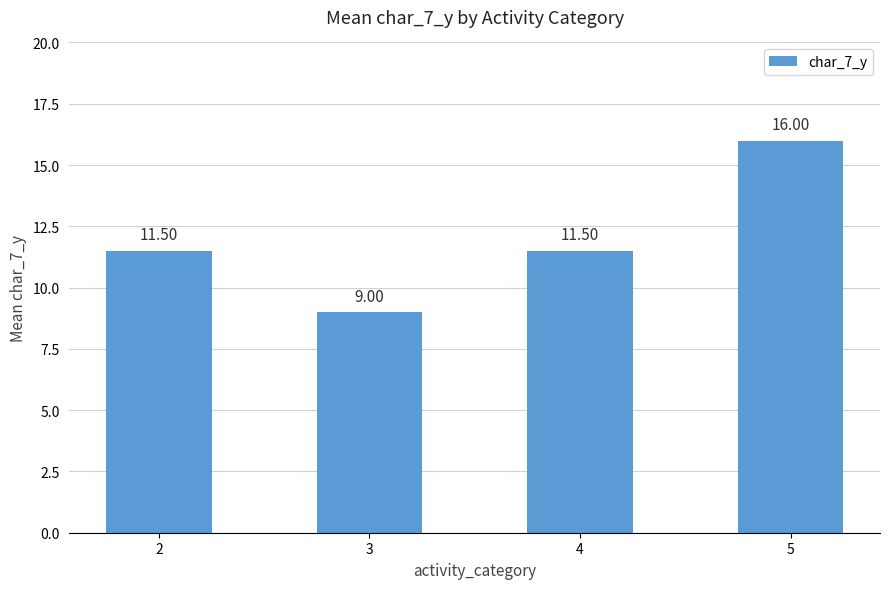

At which label does the data first exceed 11?

2